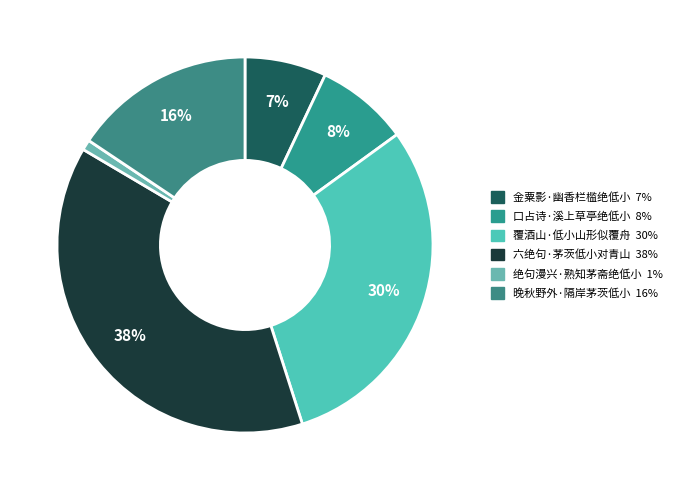

How many segments does this pie chart have?

6